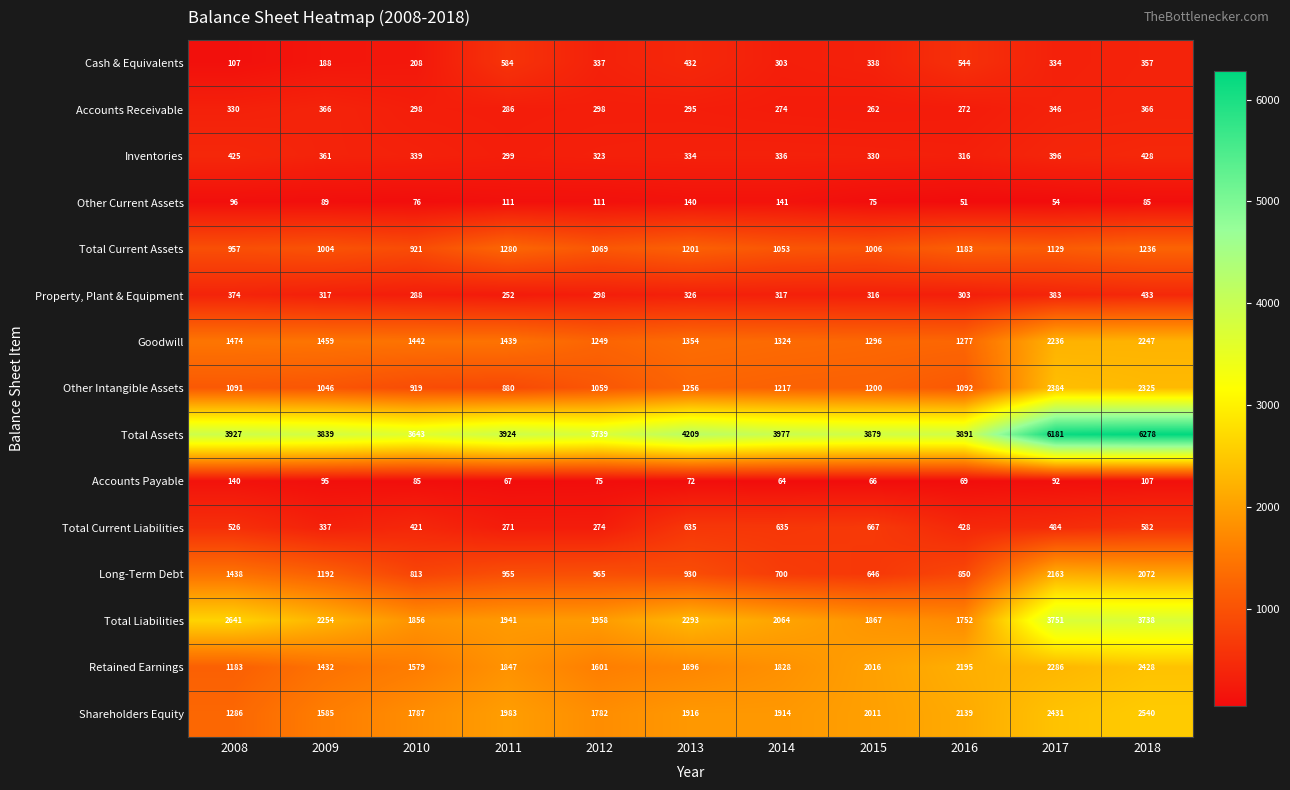

Read the Accounts Payable value at 2017, to the nearest 5.

90